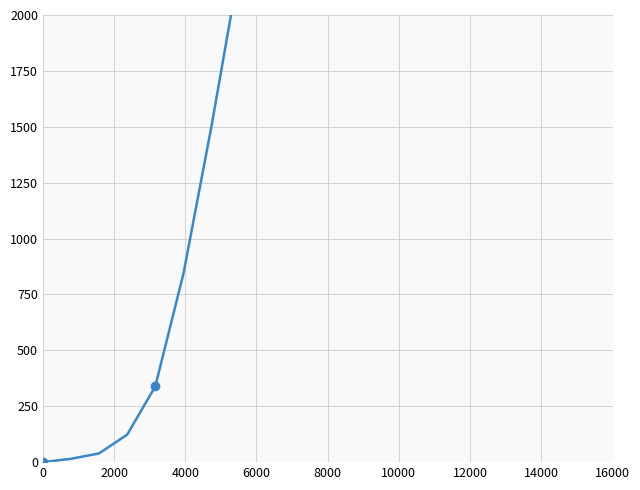

How many lines are shown in the chart?

1